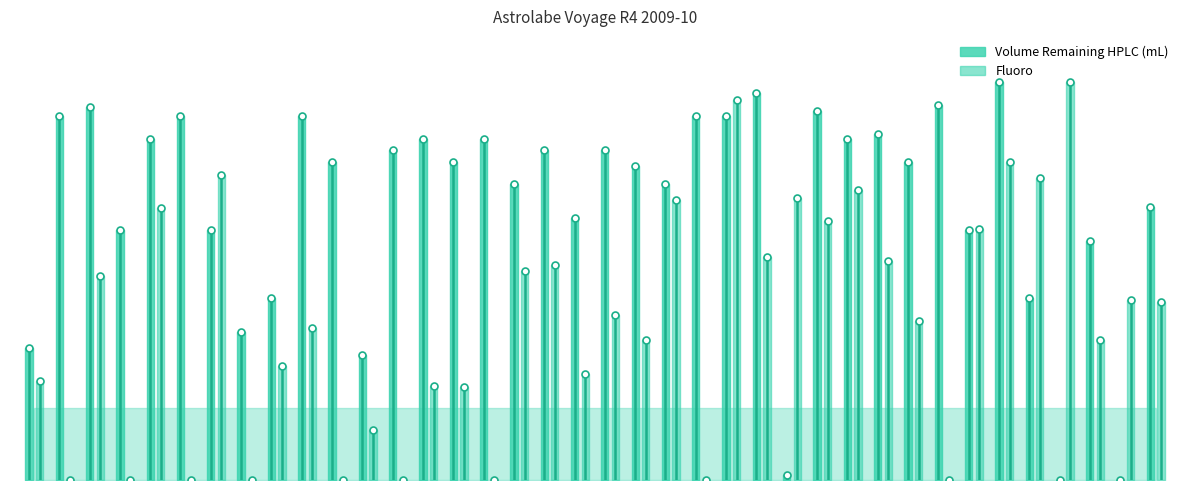

How many series are shown in this chart?

2